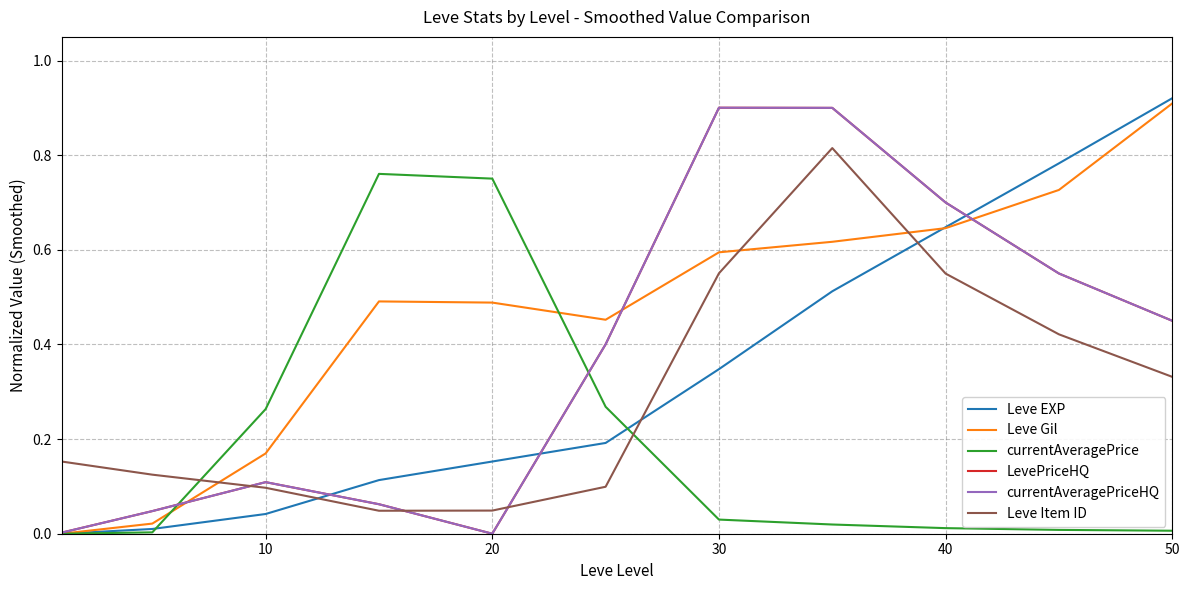

Reading left to right, what are all the values shown in this chart?

Leve EXP: 0.0	0.0	0.0	0.1	0.2	0.2	0.3	0.5	0.6	0.8	0.9
Leve Gil: 0.0	0.0	0.2	0.5	0.5	0.5	0.6	0.6	0.6	0.7	0.9
currentAveragePrice: 0.0	0.0	0.3	0.8	0.8	0.3	0.0	0.0	0.0	0.0	0.0
LevePriceHQ: 0.0	0.0	0.1	0.1	0.0	0.4	0.9	0.9	0.7	0.5	0.4
currentAveragePriceHQ: 0.0	0.0	0.1	0.1	0.0	0.4	0.9	0.9	0.7	0.5	0.4
Leve Item ID: 0.2	0.1	0.1	0.0	0.0	0.1	0.6	0.8	0.5	0.4	0.3